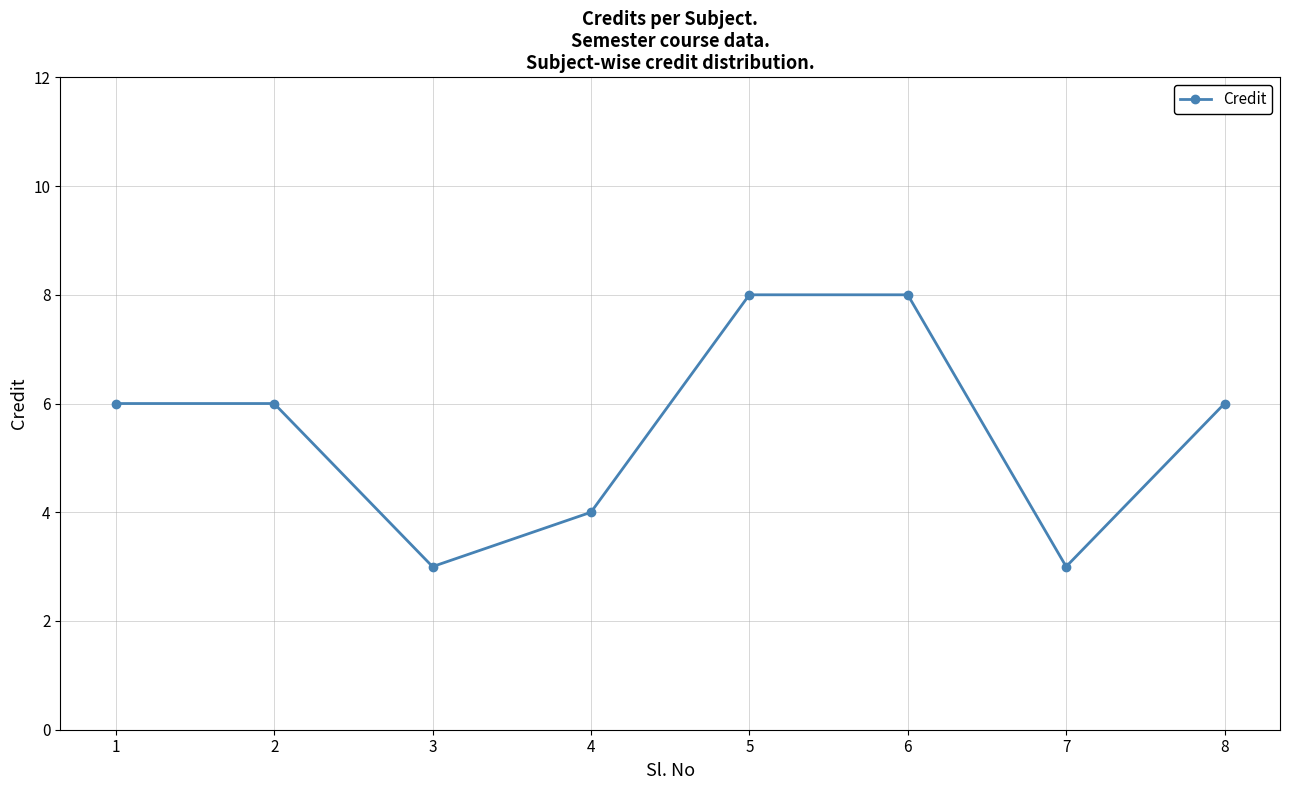

What is the sum of the values at 3 and 5?

11